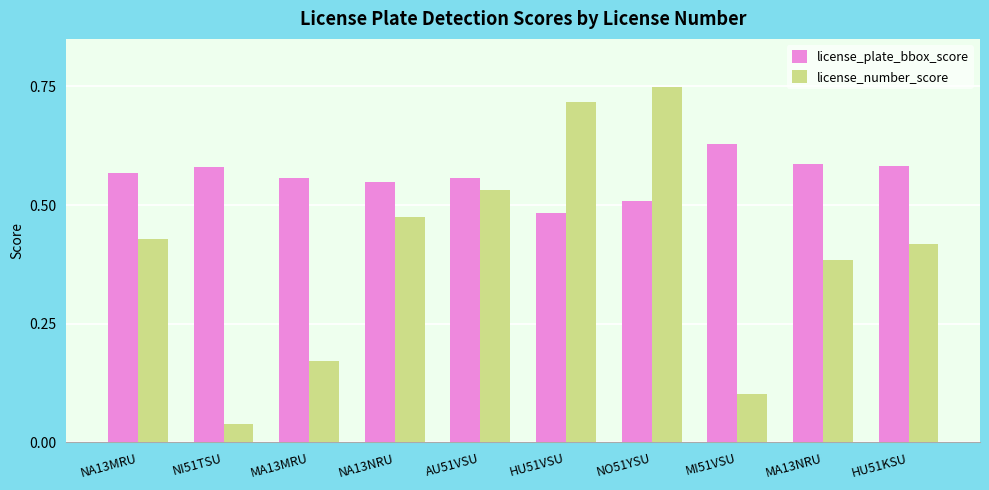

Which series has the widest spread of values?

license_number_score